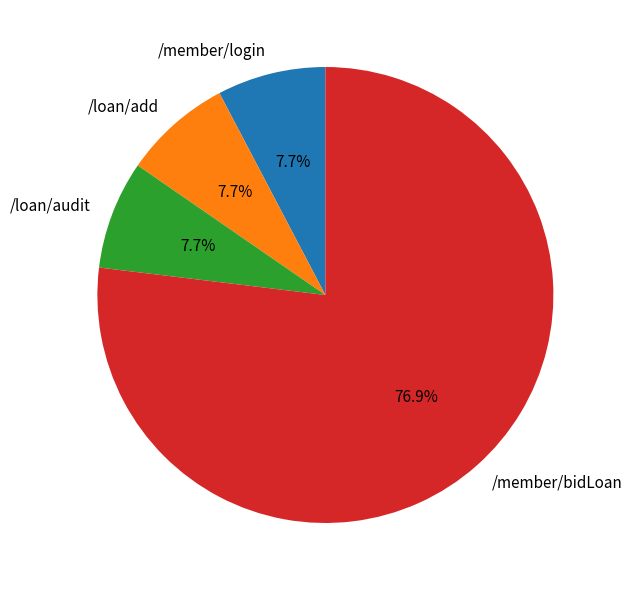

True or false: /member/login accounts for 21% of the total.

False